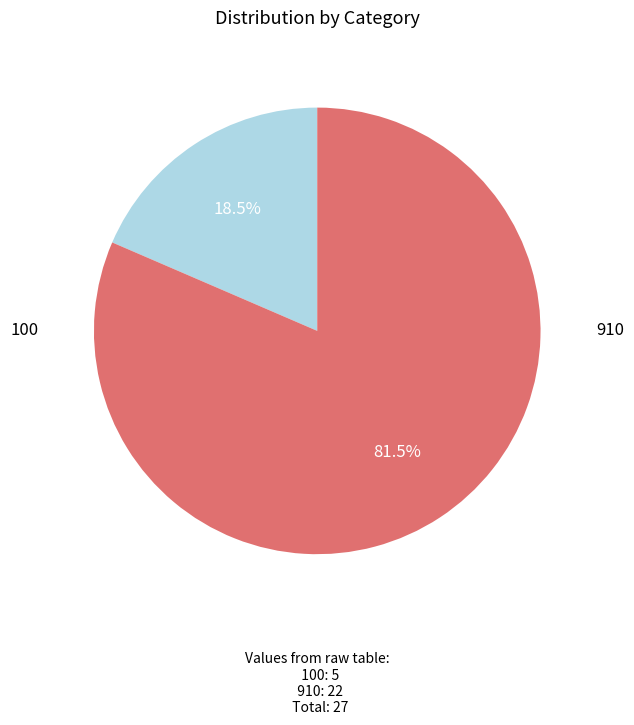

To the nearest percent, what is the difference between the largest and smallest slice percentages?

63%